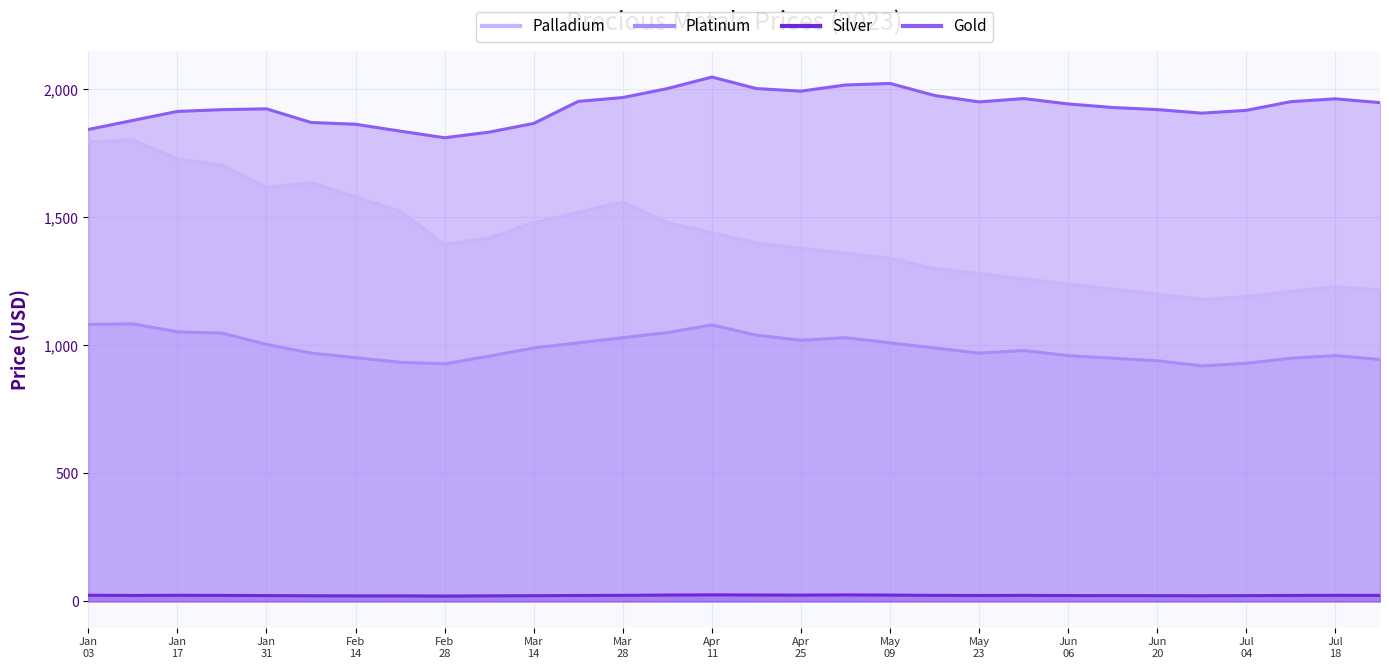

Which series has the widest spread of values?

Palladium